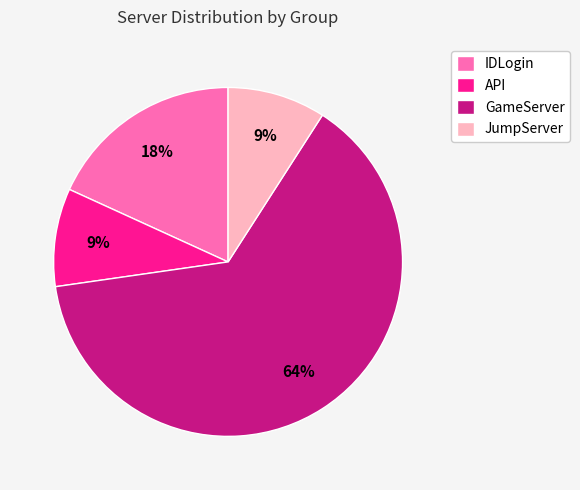

To the nearest percent, what is the combined percentage of IDLogin and GameServer?

82%